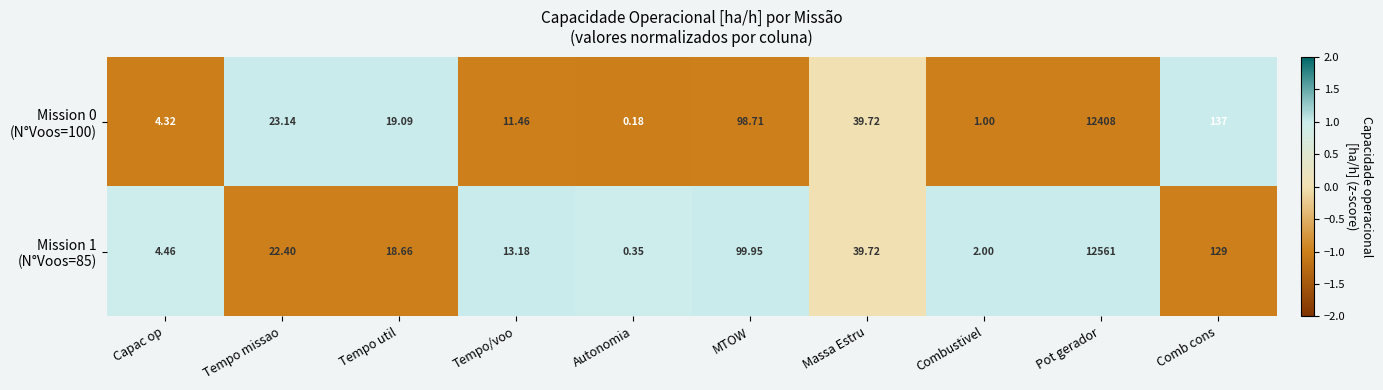

Which label corresponds to the largest value in the chart?

Pot gerador